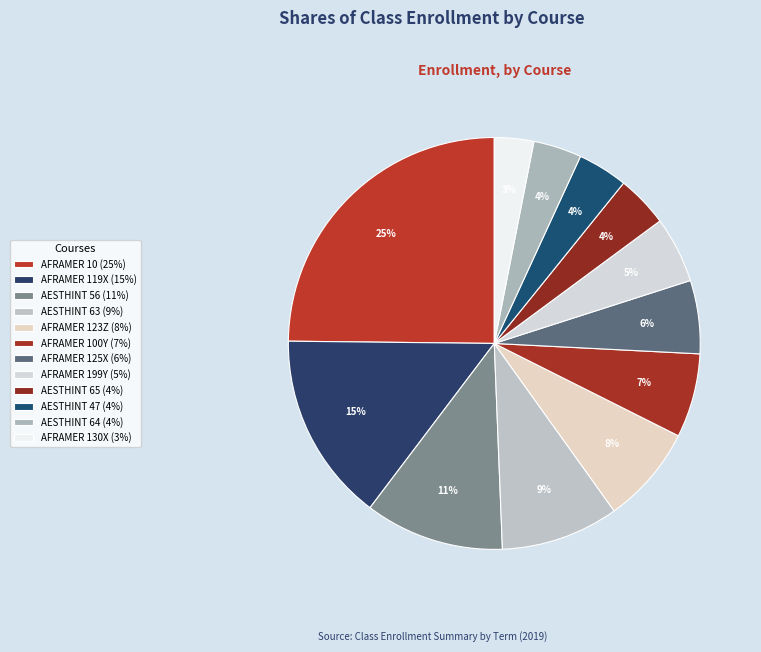

To the nearest percent, what is the average slice percentage?

8%